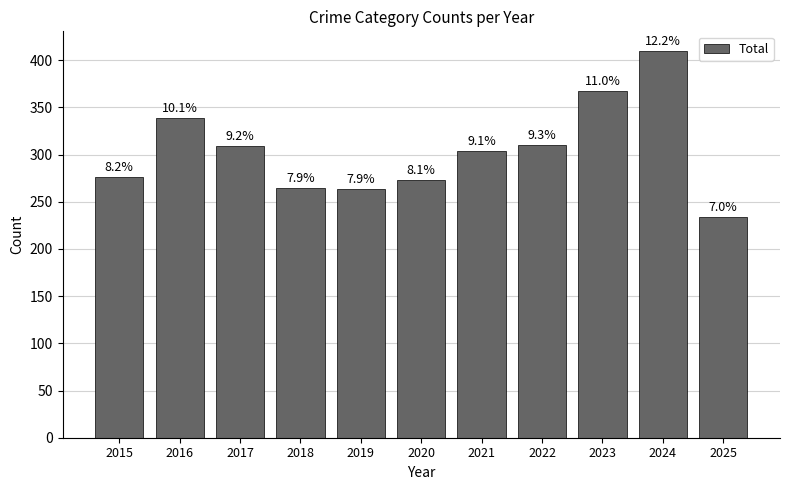

List the labels in order of value, smallest first.

2025, 2019, 2018, 2020, 2015, 2021, 2017, 2022, 2016, 2023, 2024